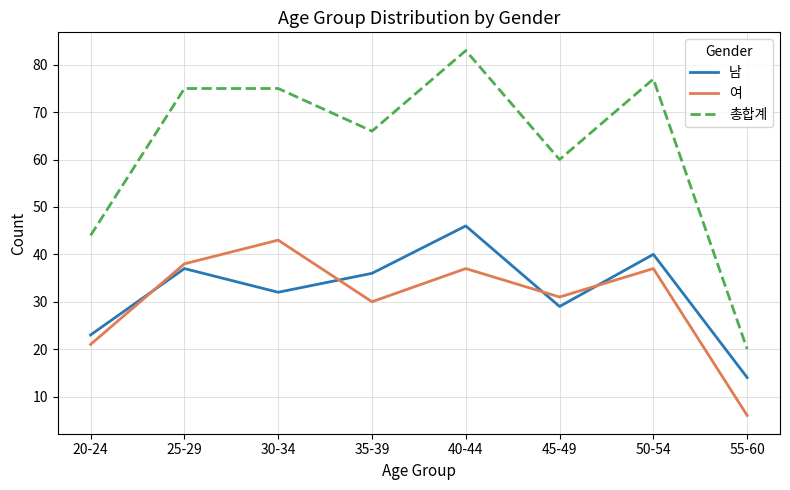

What is the approximate value of 총합계 at 30-34?

75